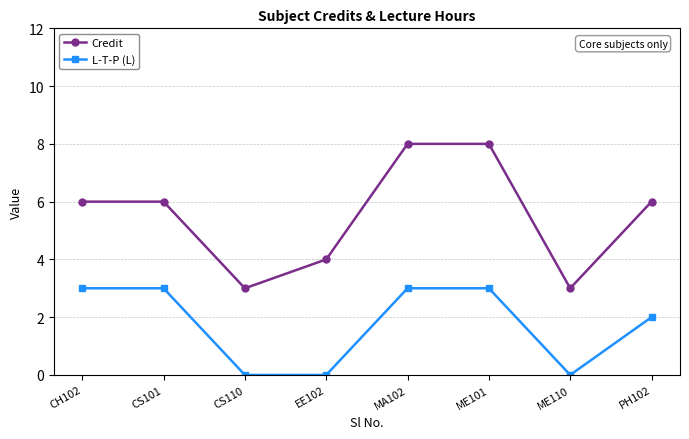

True or false: L-T-P (L) and Credit intersect in this chart.

False